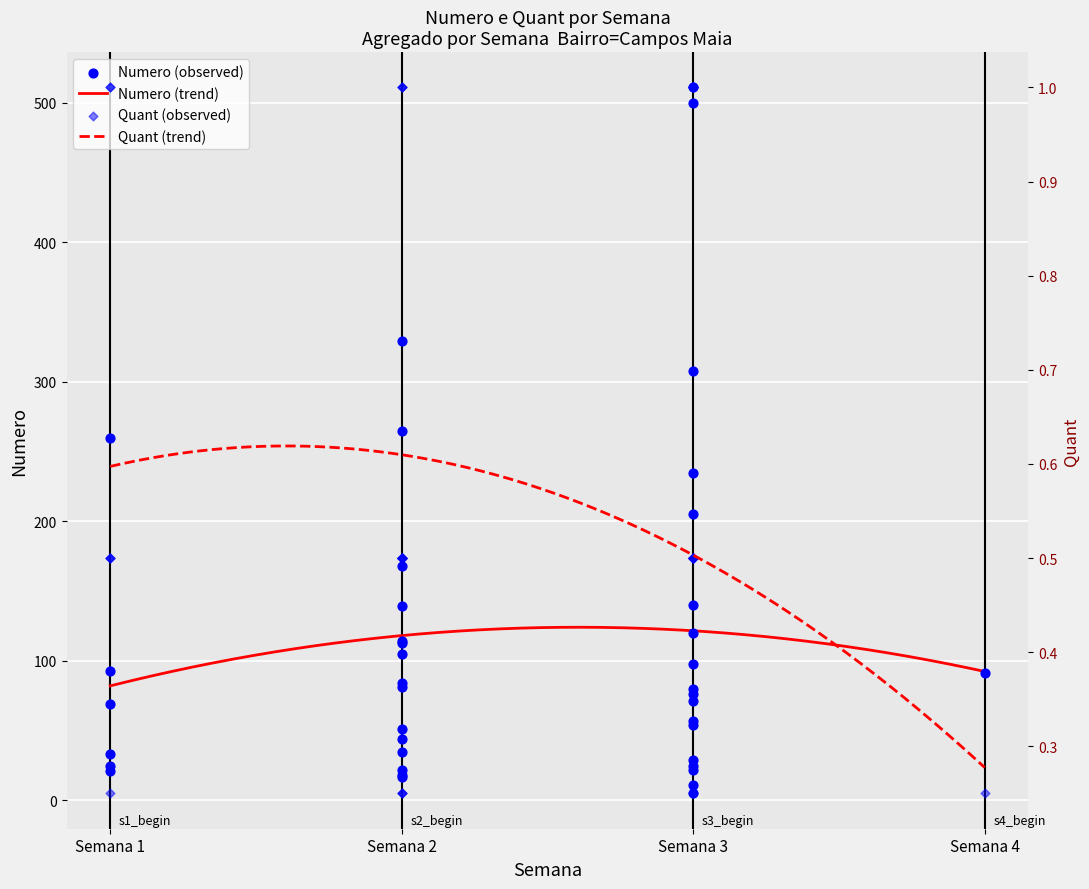

What are all the series names shown in the legend?

Numero, Quant